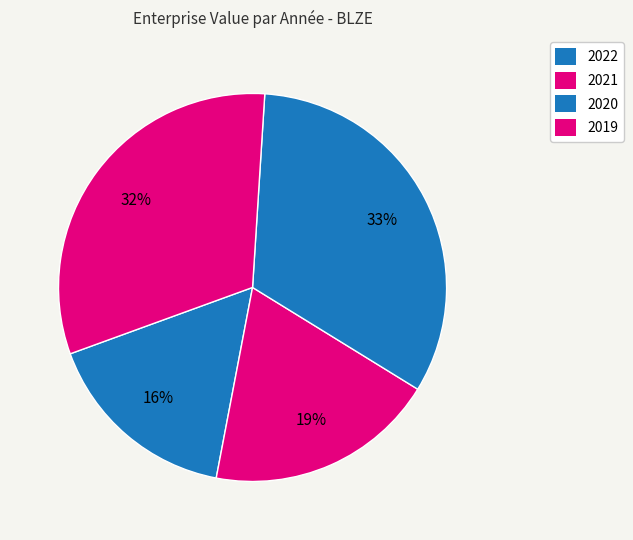

How many segments does this pie chart have?

4